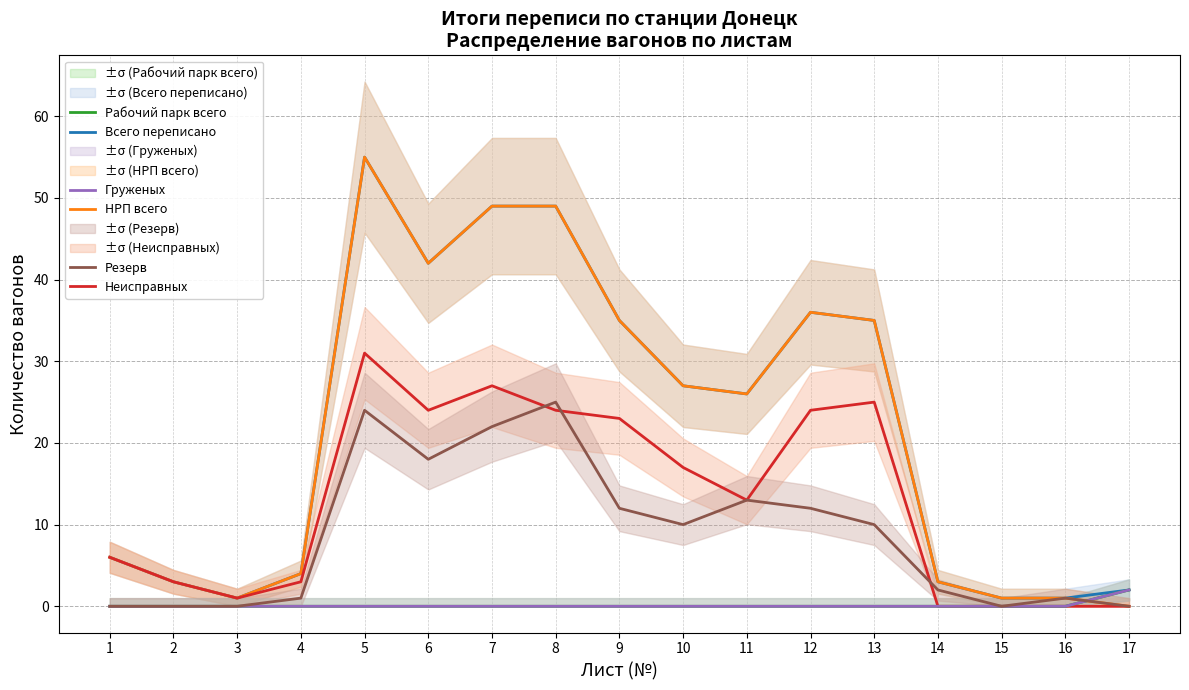

True or false: Рабочий парк всего and Всего переписано cross at least once.

False